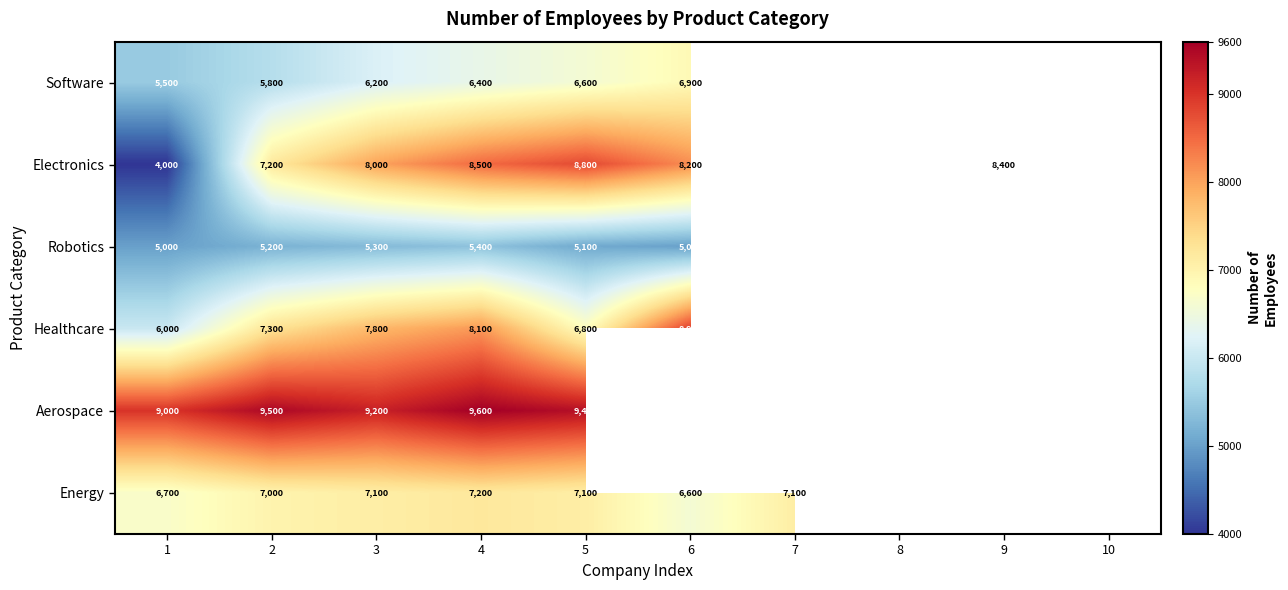

How many data points does each series have?

10